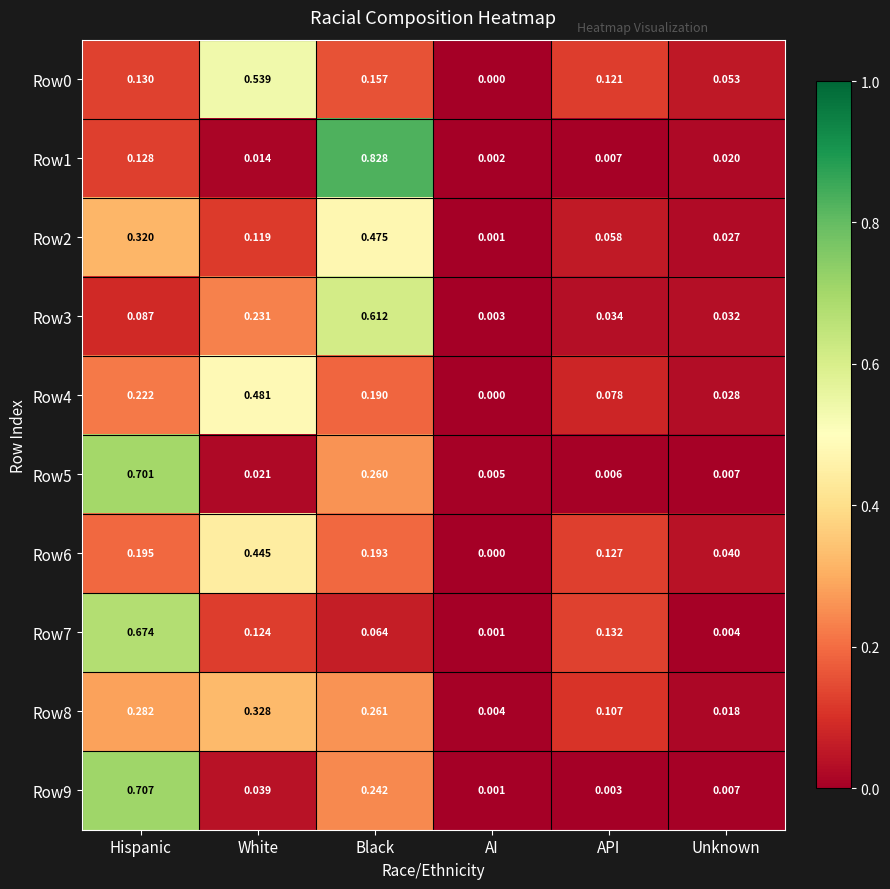

At which label is Row9 closest to 0?

AI